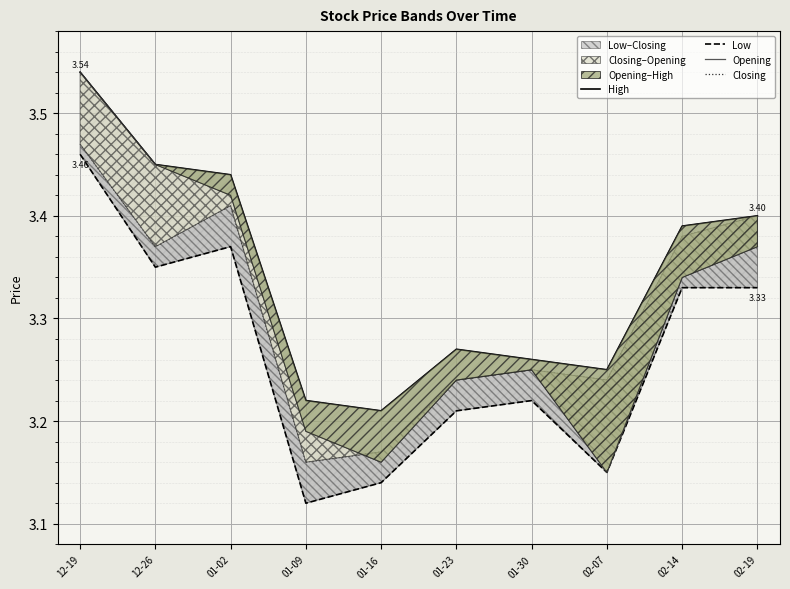

Which series has the largest range (max minus min)?

Opening